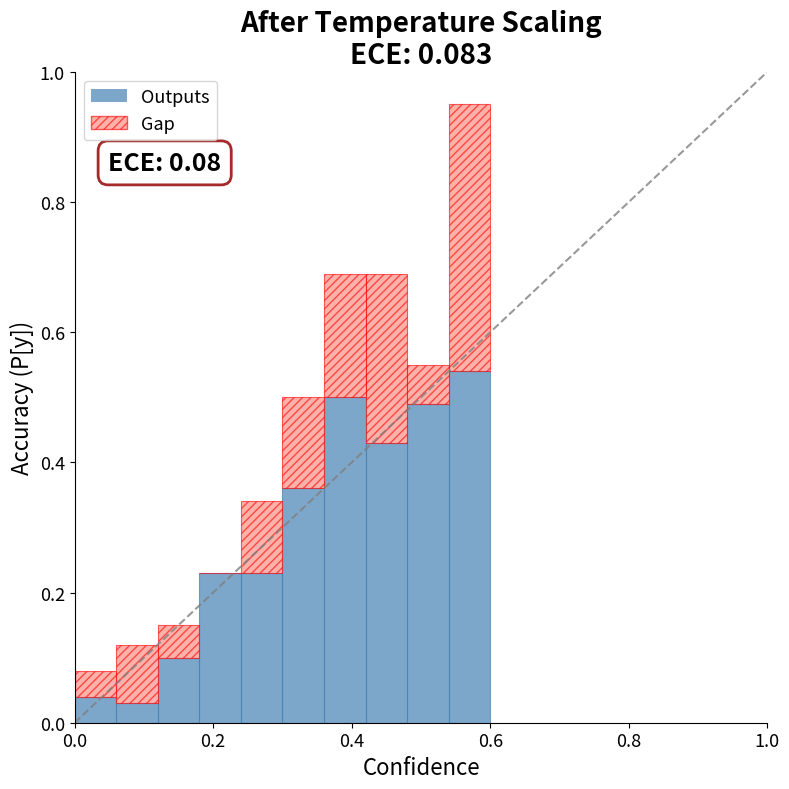

At 2, list the series in order from smallest to largest.

Gap, Outputs